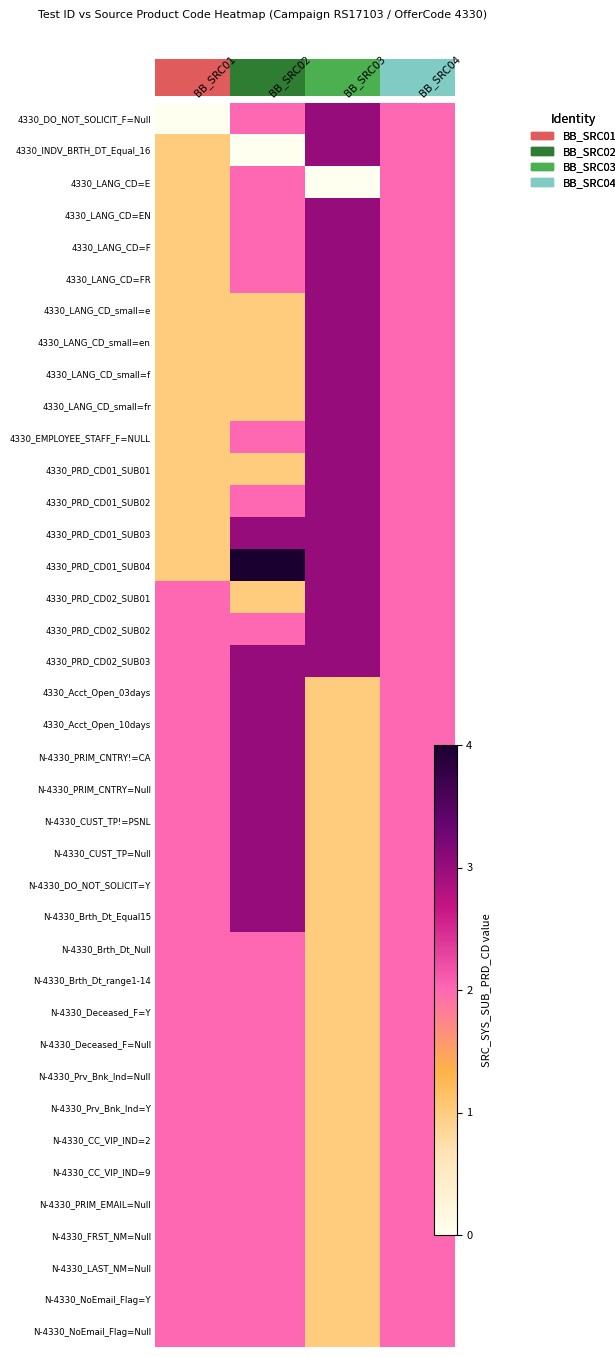

How many series are shown in this chart?

39